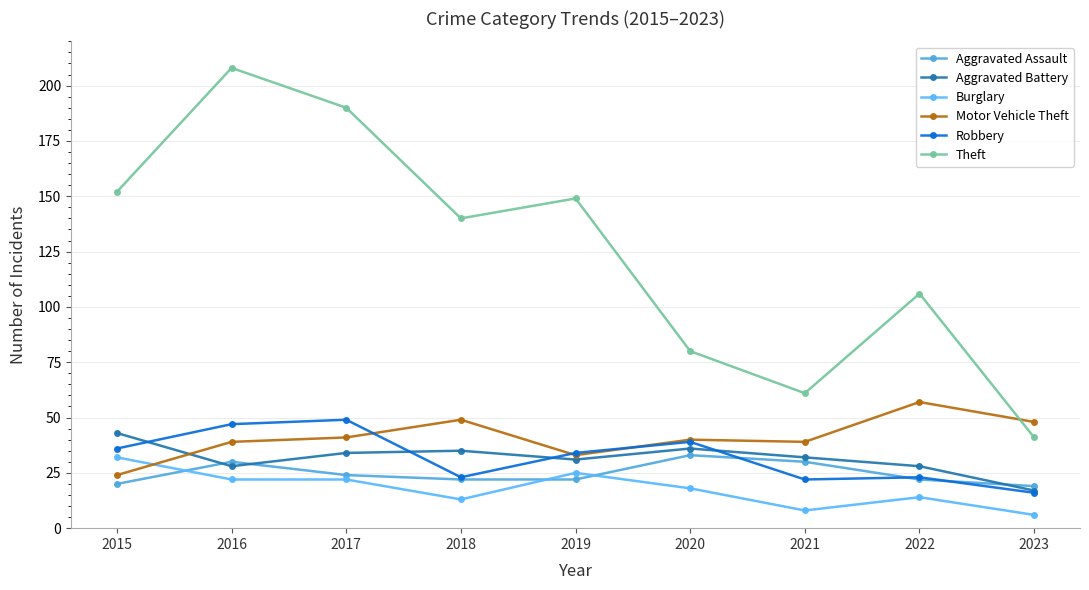

What is the lowest value of the Aggravated Assault series?

19